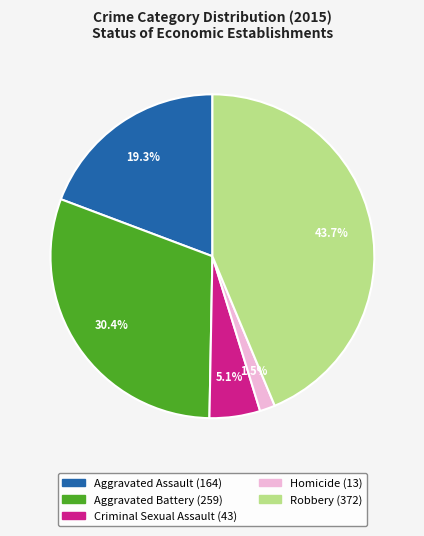

Is it true that Robbery is 56% of the pie?

False